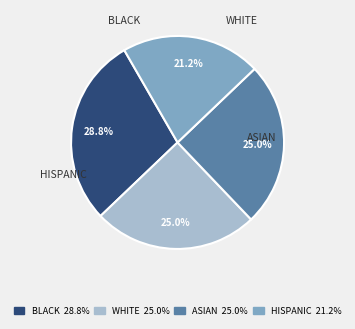

How many slices are in this pie chart?

4